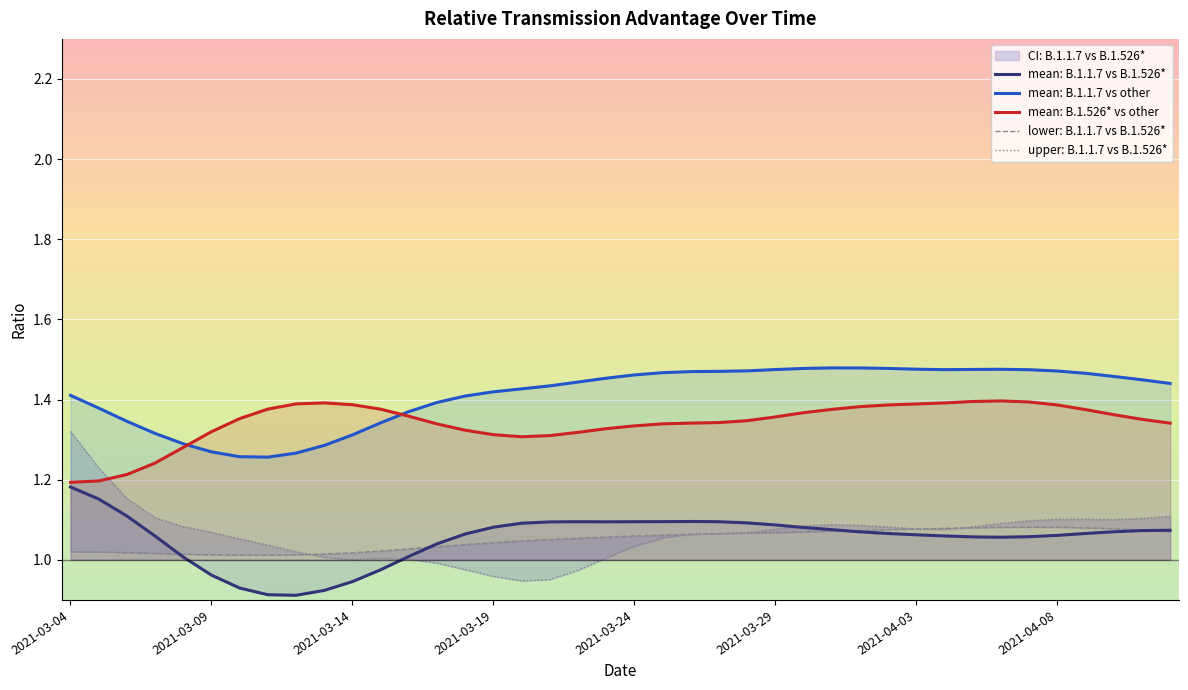

The value of mean: B.1.1.7 vs B.1.526* at 2021-03-29 is 1.1. True or false?

True